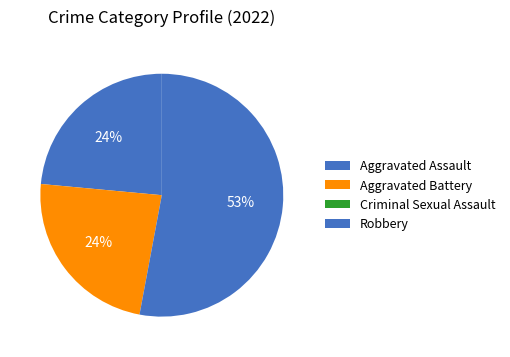

To the nearest percent, what is the difference between the Aggravated Assault and Criminal Sexual Assault slice percentages?

24%